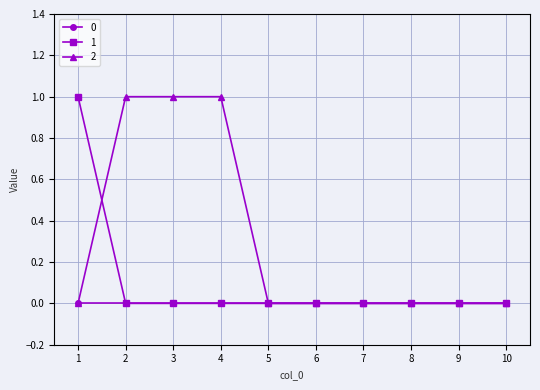

Count the number of categories in the chart.

10